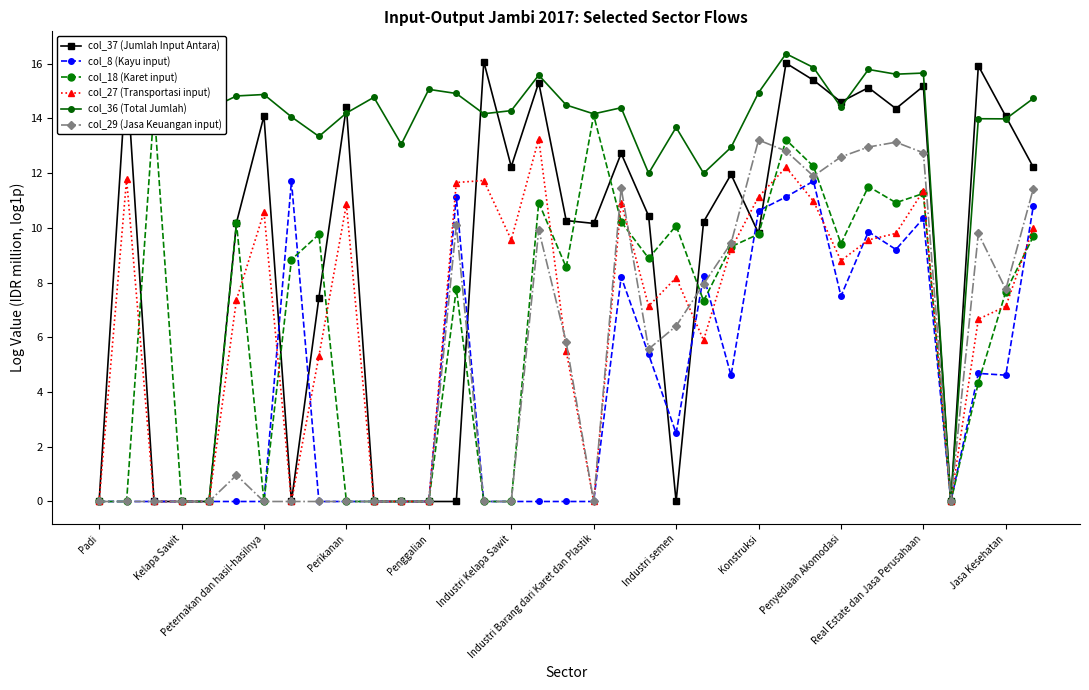

Which series has the widest spread of values?

col_36 (Total Jumlah)